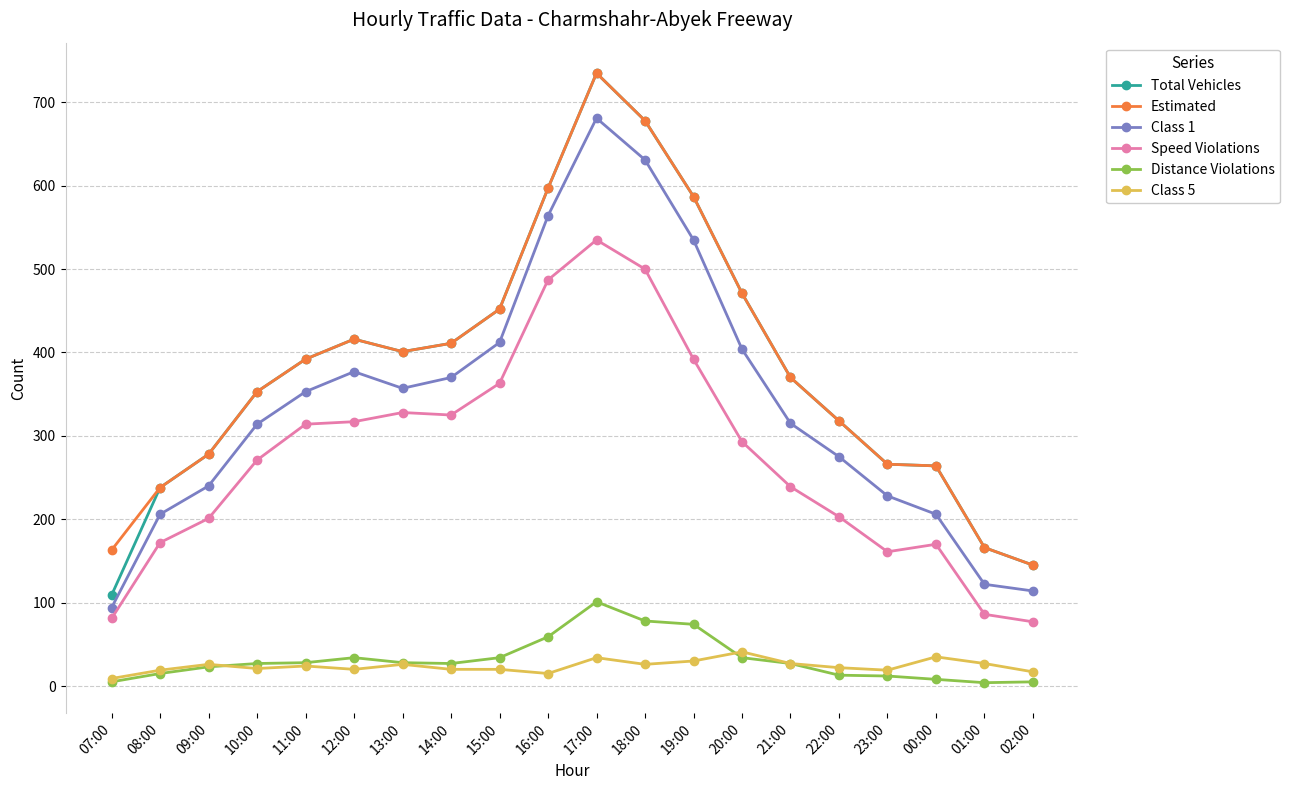

Which series has the widest spread of values?

Total Vehicles